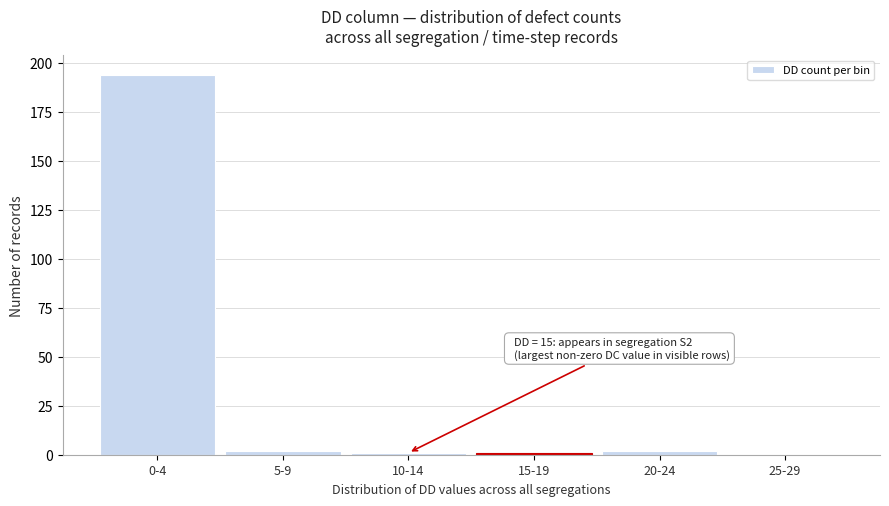

Reading left to right, list all the values displayed in this chart.

0-4=194	5-9=2	10-14=1	15-19=1	20-24=2	25-29=0